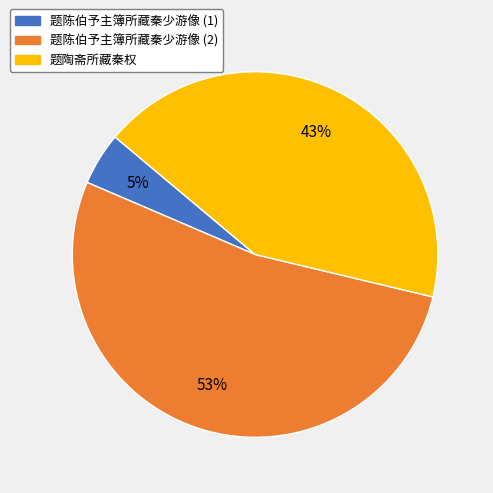

What is the smallest slice in the pie chart?

题陈伯予主簿所藏秦少游像 (1)